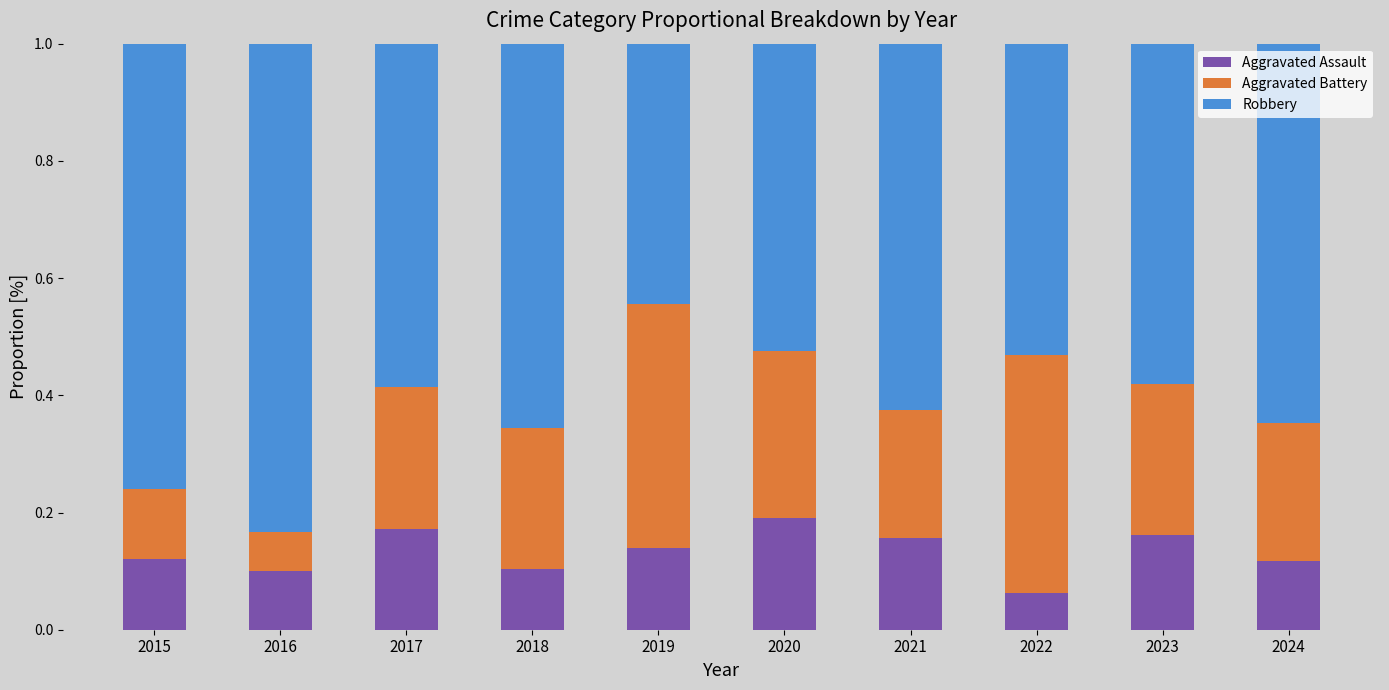

At which label does Aggravated Assault reach its peak?

2020